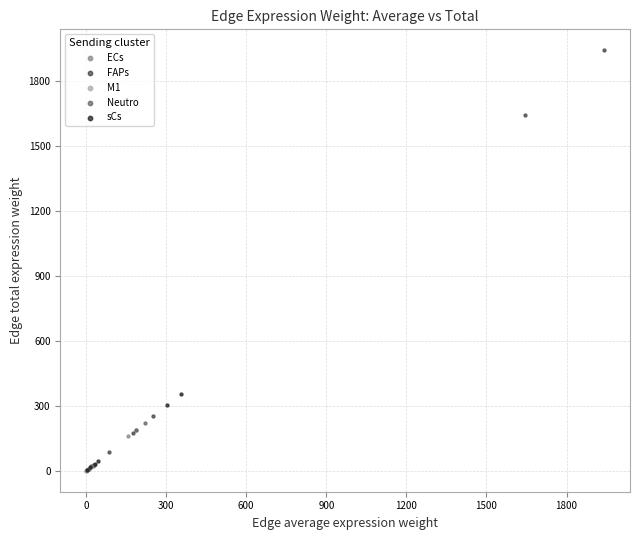

What are all the series names shown in the legend?

ECs, FAPs, M1, Neutro, sCs